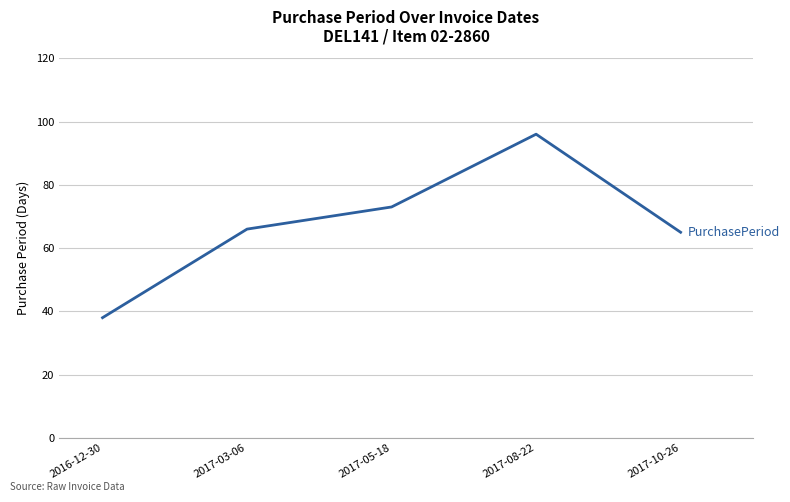

How many lines are shown in the chart?

1